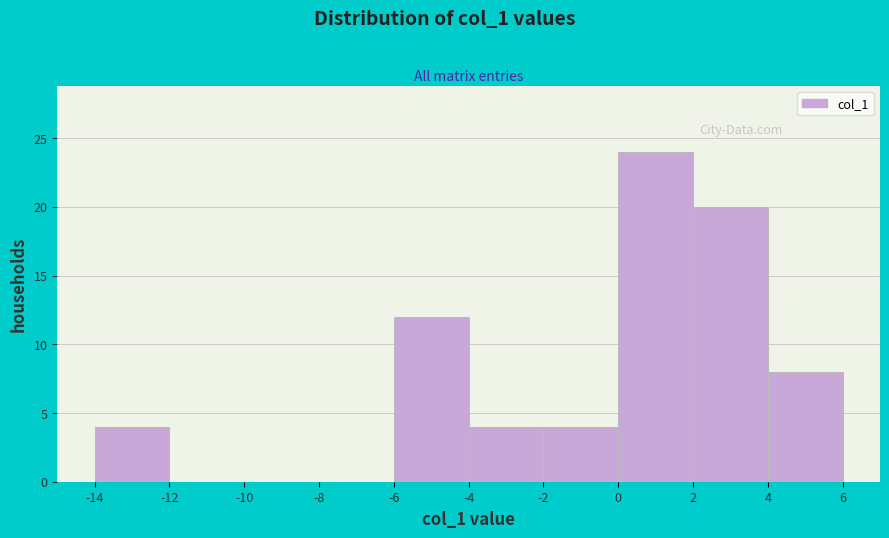

Reading left to right, list every bar in this chart as the range it spans on the x-axis followed by its height. The values are not printed on the chart, so give them approximately, as read against the axis.

-14 to -12: 4
-12 to -10: 0
-10 to -8: 0
-8 to -6: 0
-6 to -4: 12
-4 to -2: 4
-2 to 0: 4
0 to 2: 24
2 to 4: 20
4 to 6: 8